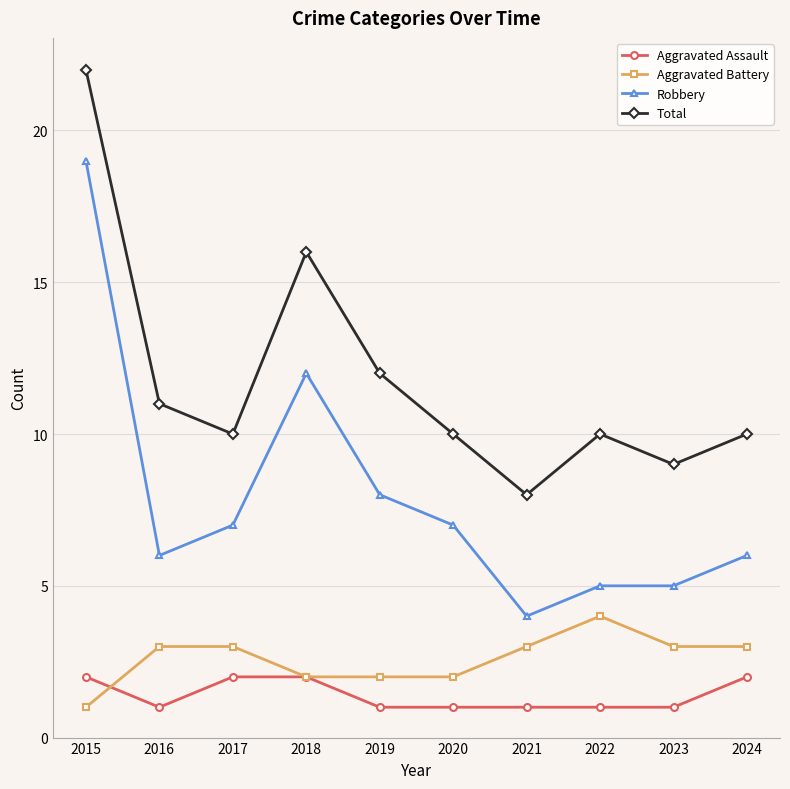

True or false: Robbery has more than 0 interior local peaks.

True